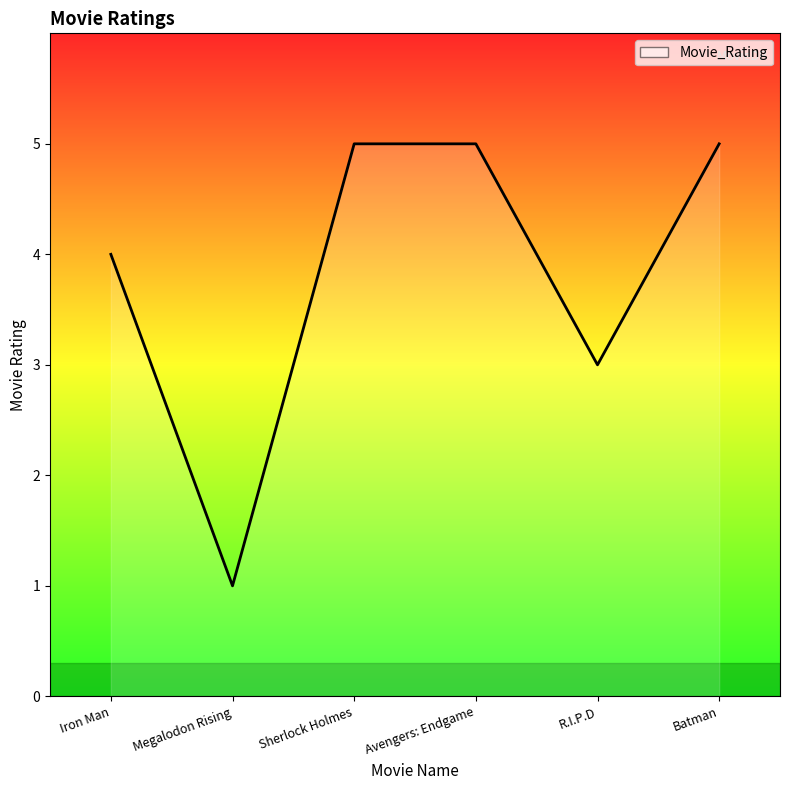

Count the values in the range 3 to 5.

5